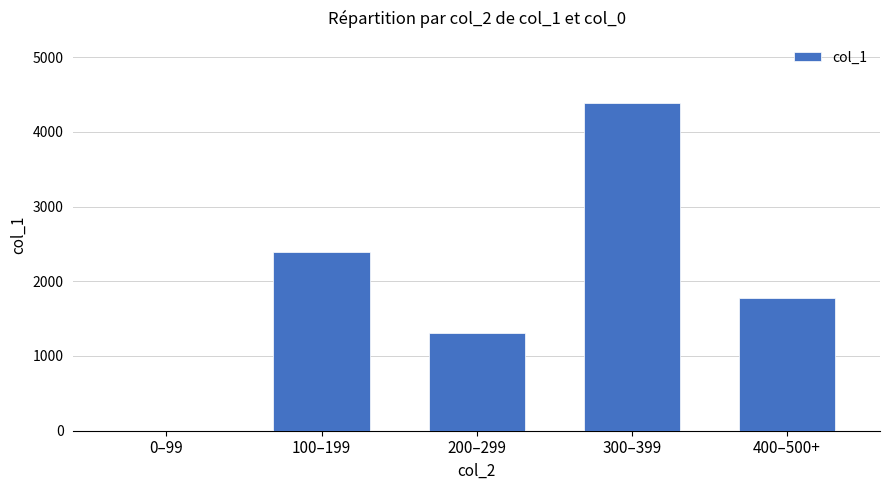

At which category does the chart reach its peak across all series?

300–399